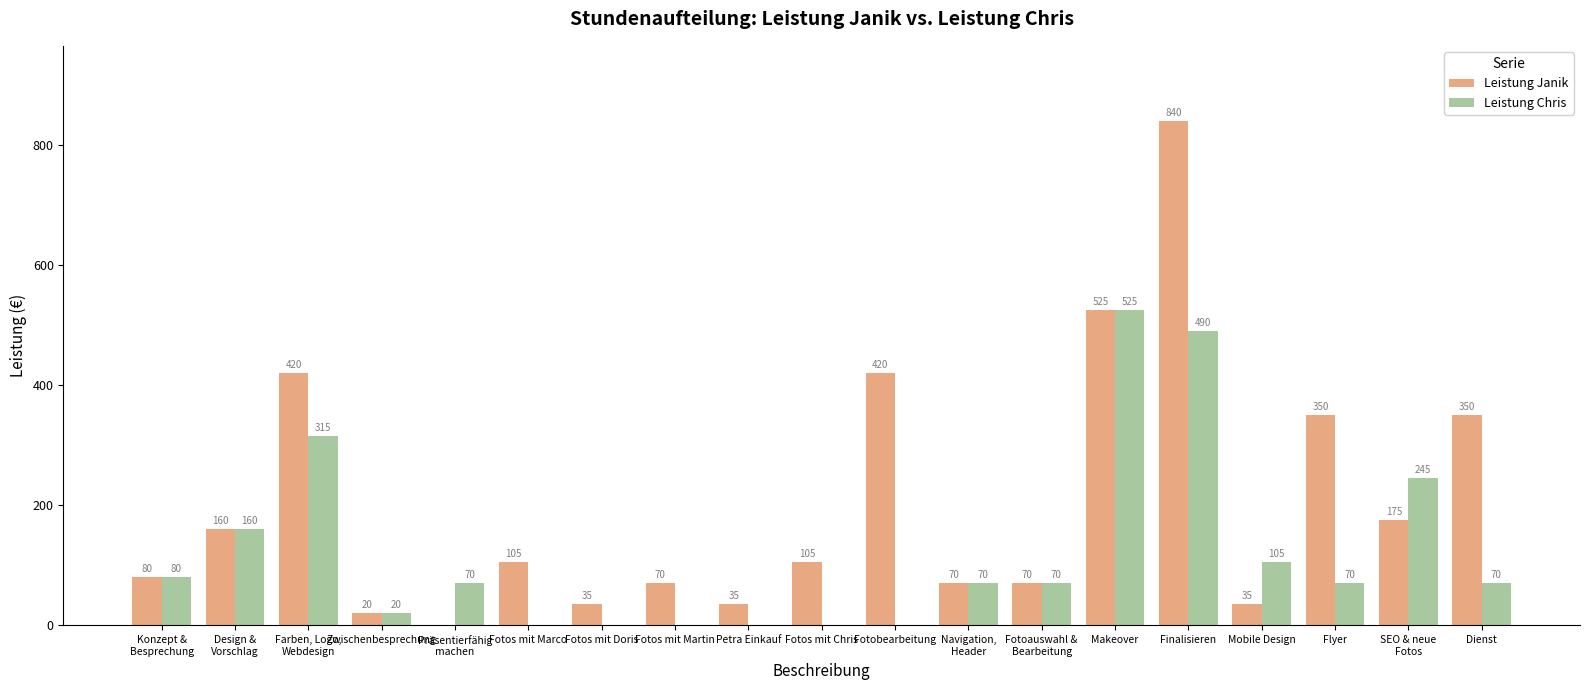

Reading right to left, extract all data points from this chart.

Leistung Janik: Dienst=350	SEO & neue
Fotos=175	Flyer=350	Mobile Design=35	Finalisieren=840	Makeover=525	Fotoauswahl &
Bearbeitung=70	Navigation,
Header=70	Fotobearbeitung=420	Fotos mit Chris=105	Petra Einkauf=35	Fotos mit Martin=70	Fotos mit Doris=35	Fotos mit Marco=105	Präsentierfähig
machen=0	Zwischenbesprechung=20	Farben, Logo,
Webdesign=420	Design &
Vorschlag=160	Konzept &
Besprechung=80
Leistung Chris: Dienst=70	SEO & neue
Fotos=245	Flyer=70	Mobile Design=105	Finalisieren=490	Makeover=525	Fotoauswahl &
Bearbeitung=70	Navigation,
Header=70	Fotobearbeitung=0	Fotos mit Chris=0	Petra Einkauf=0	Fotos mit Martin=0	Fotos mit Doris=0	Fotos mit Marco=0	Präsentierfähig
machen=70	Zwischenbesprechung=20	Farben, Logo,
Webdesign=315	Design &
Vorschlag=160	Konzept &
Besprechung=80